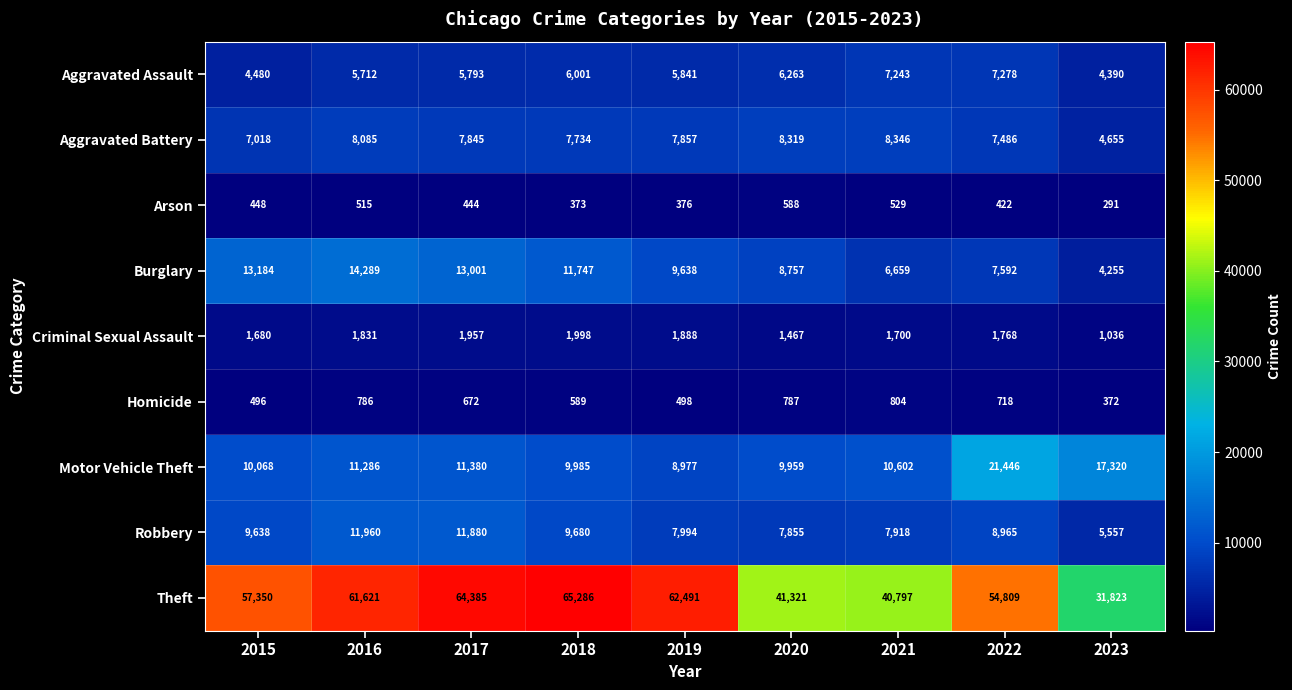

Which category has the lowest value in the Arson series?

2023